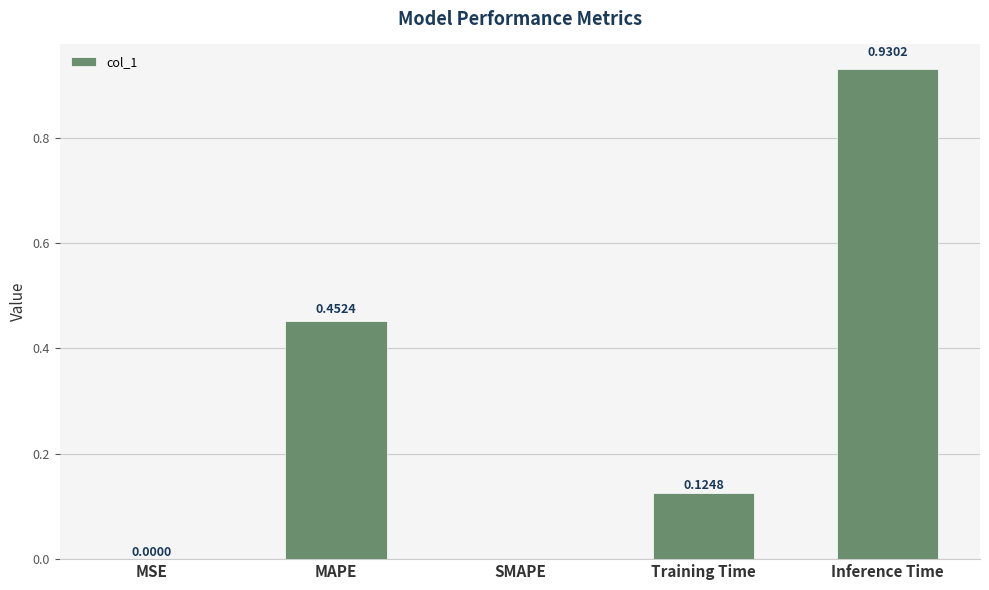

Is it true that the value at MSE is 0.0?

True